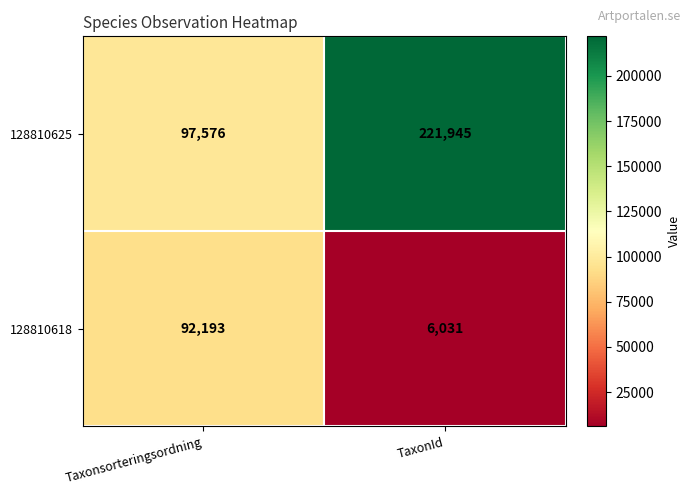

Is it true that 128810625 equals 58429 at Taxonsorteringsordning?

False